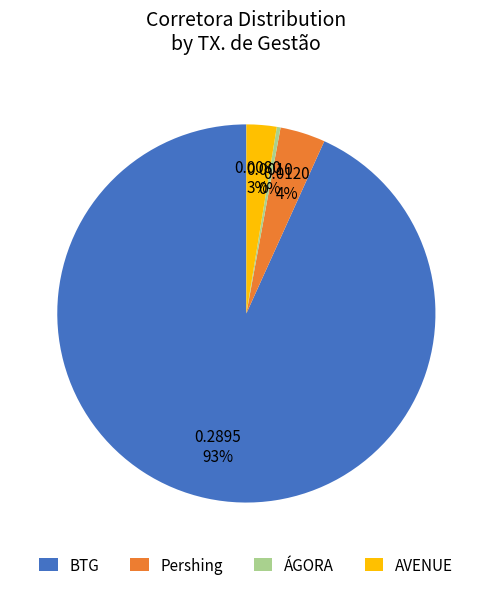

Do AVENUE and BTG together represent more than half of the pie?

Yes